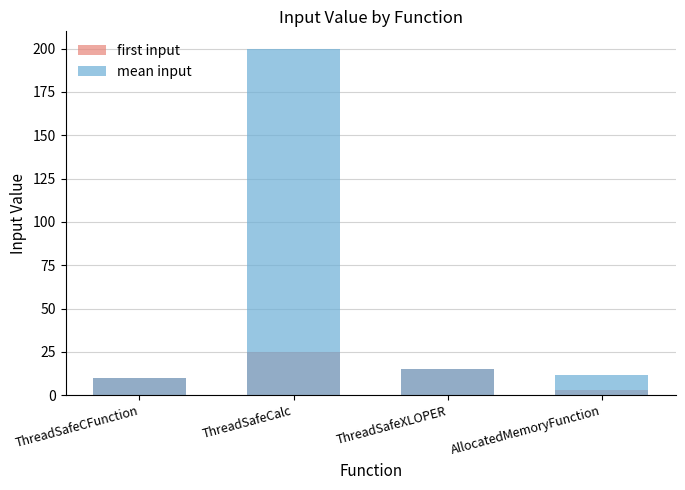

What is the label of the 3rd bar from the left?

ThreadSafeXLOPER